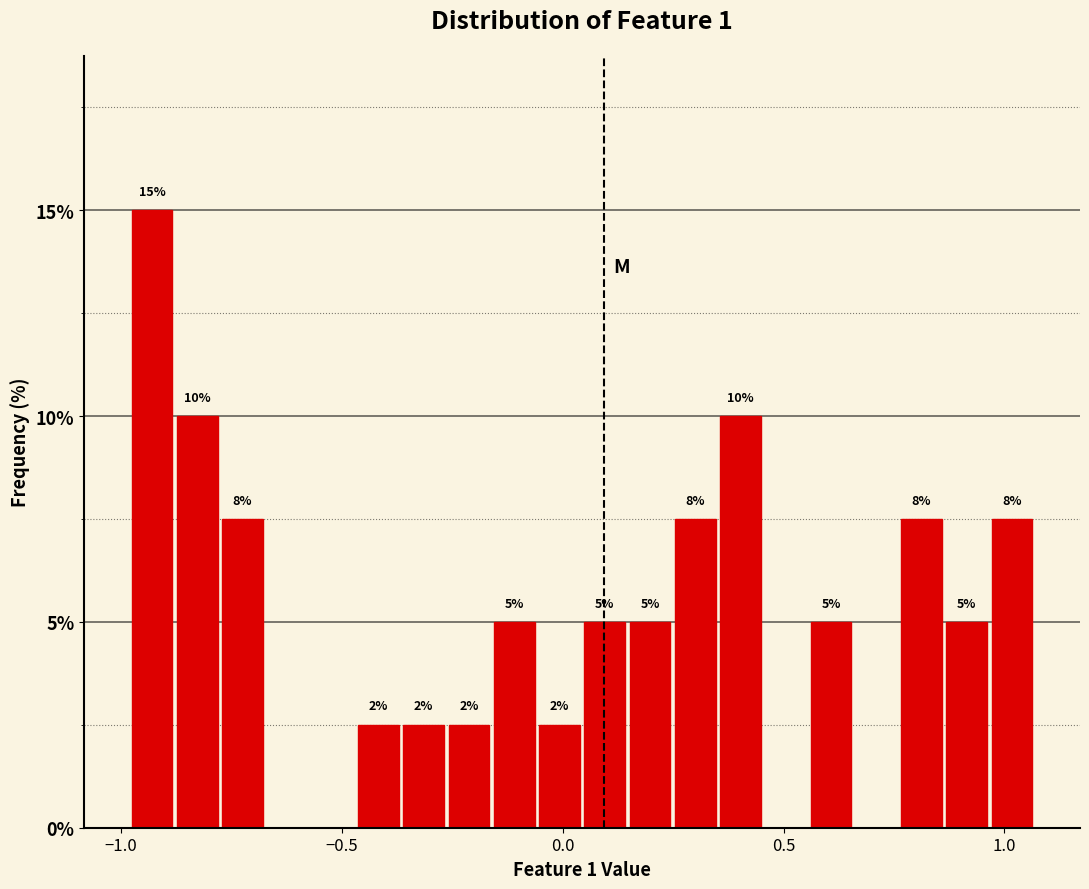

Around what value on the x-axis is the tallest bar? Give the approximate position of its centre, as read against the axis.

-0.95